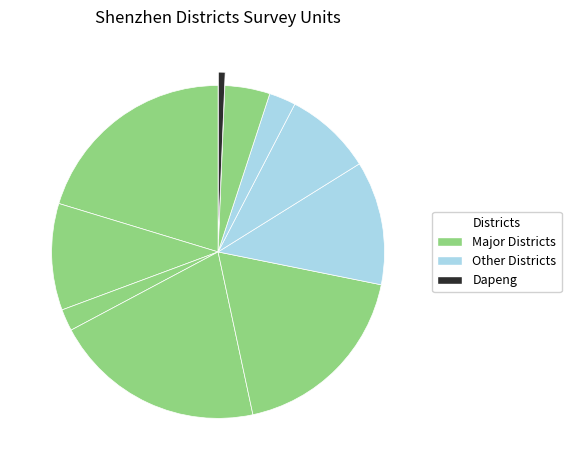

What is the smallest slice in the pie chart?

Dapeng